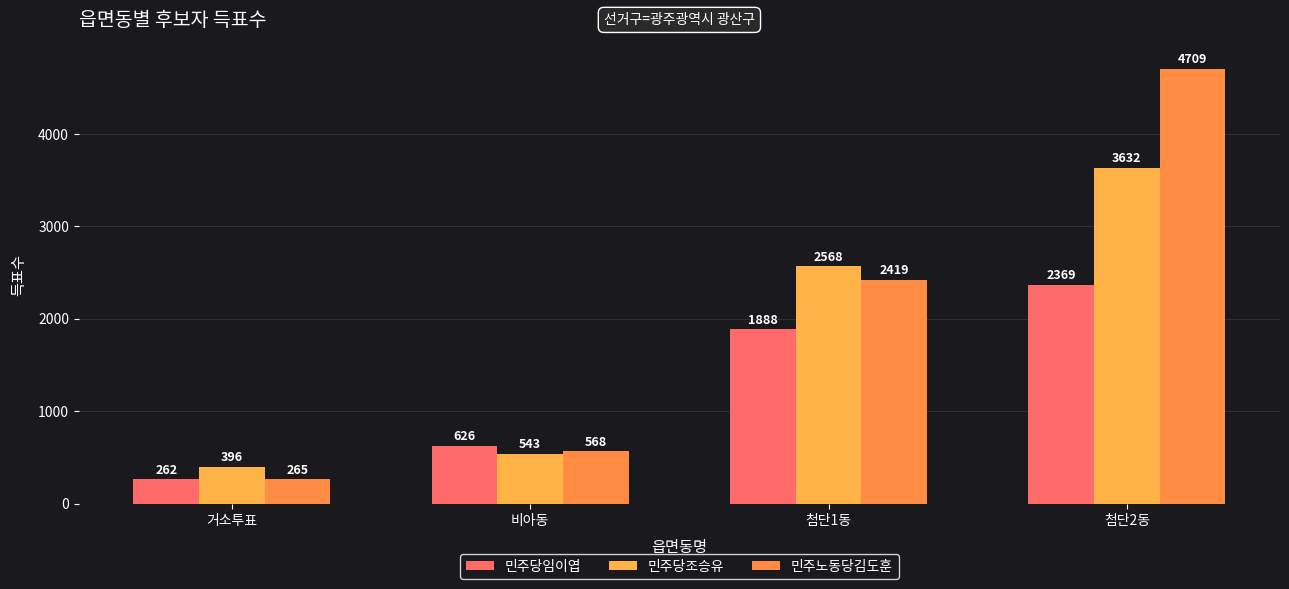

Reading left to right, extract all data points from this chart.

민주당임이엽: 262	626	1888	2369
민주당조승유: 396	543	2568	3632
민주노동당김도훈: 265	568	2419	4709